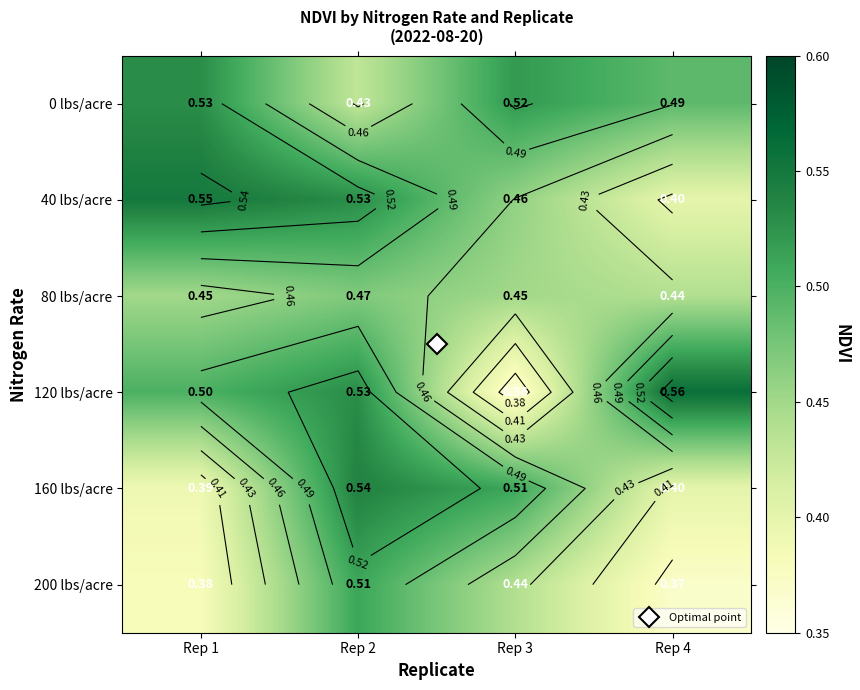

At how many categories does at least one series exceed 0?

4